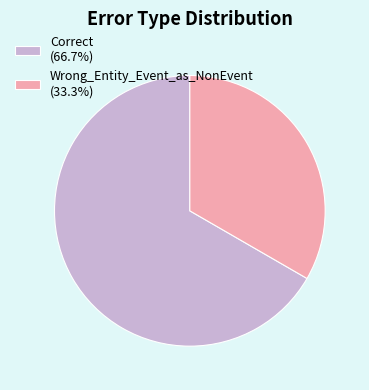

Is Wrong_Entity_Event_as_NonEvent the majority of the pie?

No